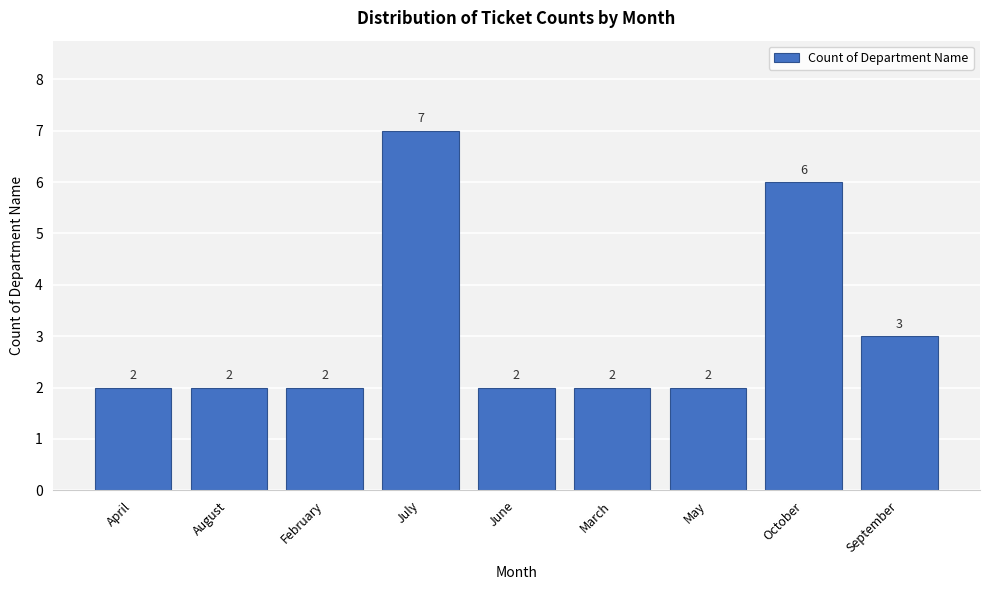

Reading right to left, what are all the values shown in this chart?

3	6	2	2	2	7	2	2	2